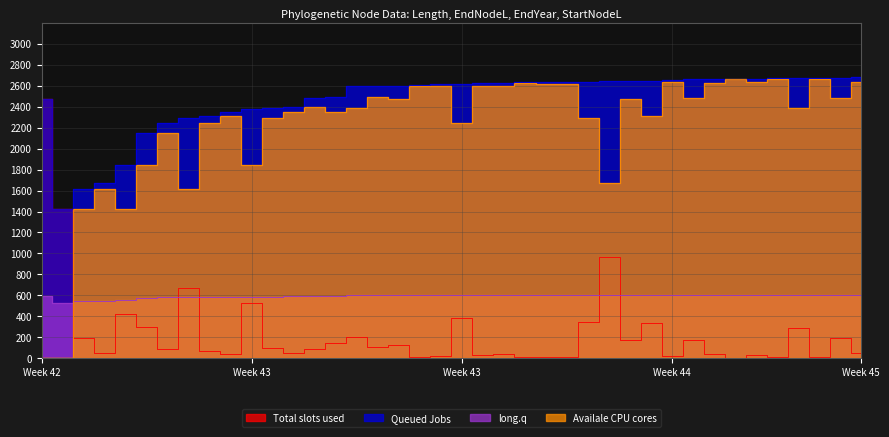

How many distinct data groups are displayed?

4